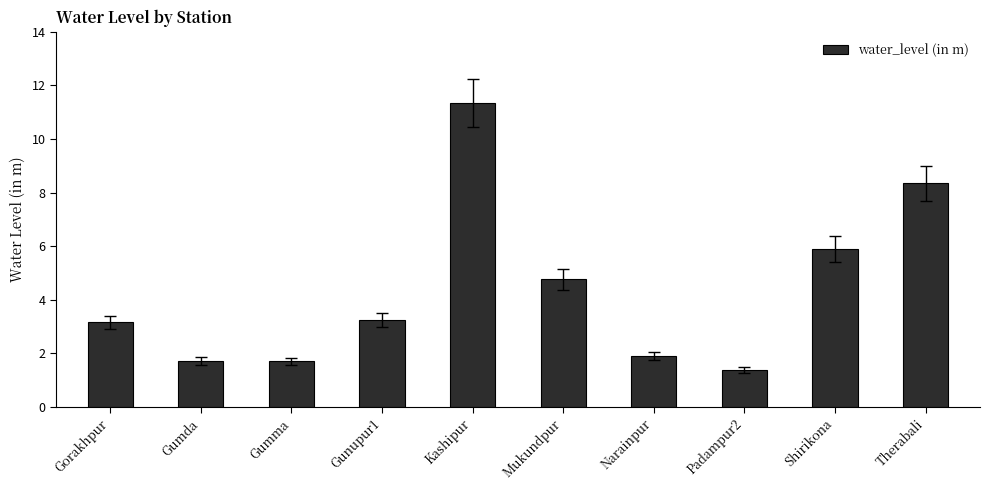

Does the chart contain any negative values?

No